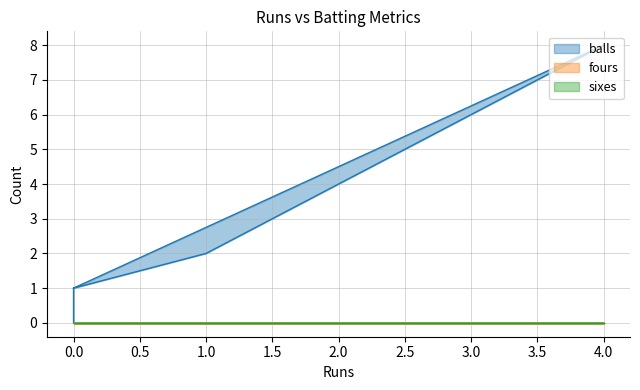

How many data points does each series have?

5